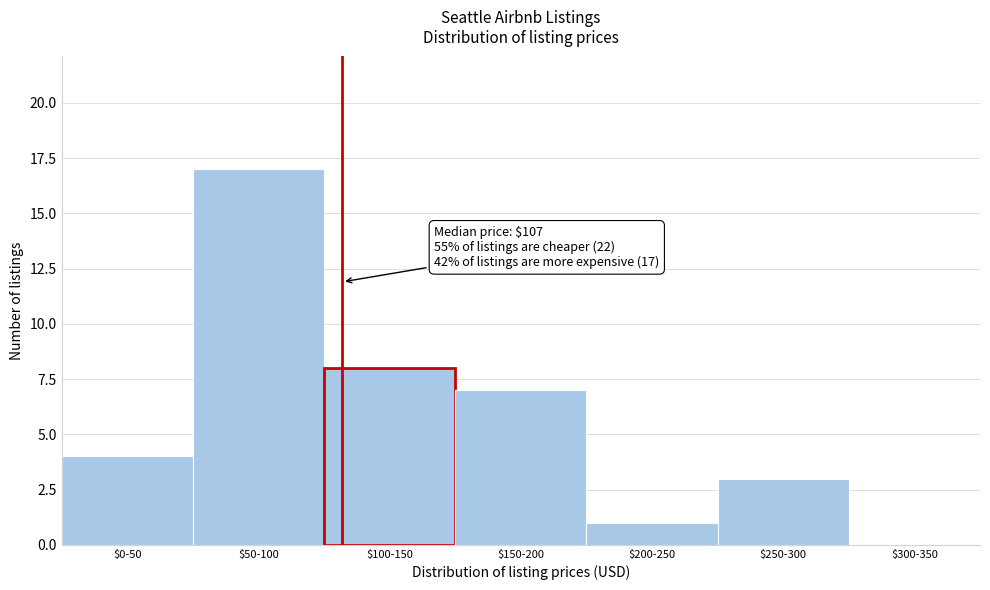

What is the sum of all values?

40